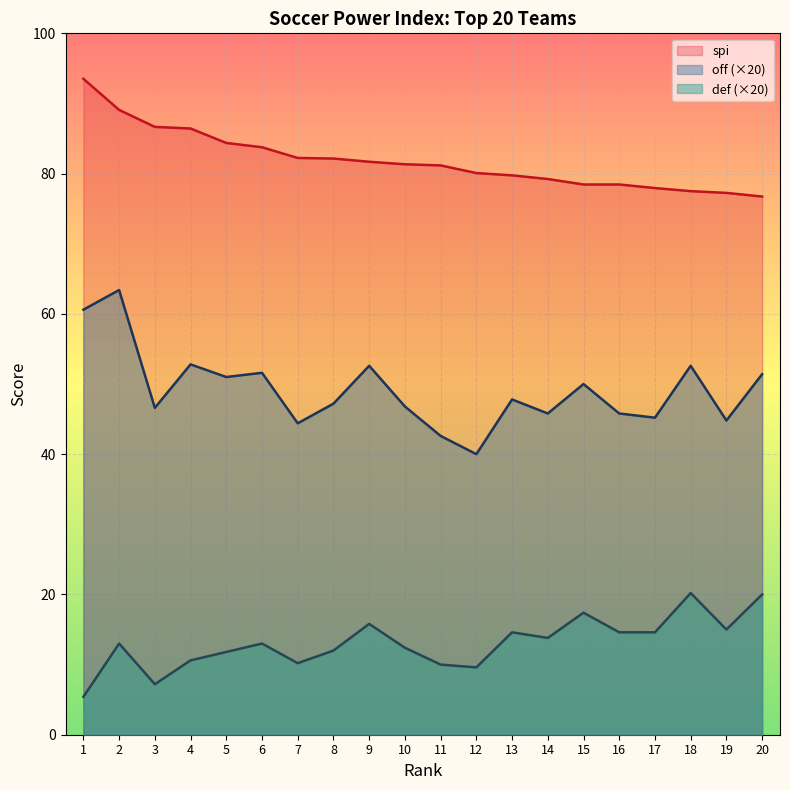

At 5, list the series in order from largest to smallest.

spi, off (×20), def (×20)